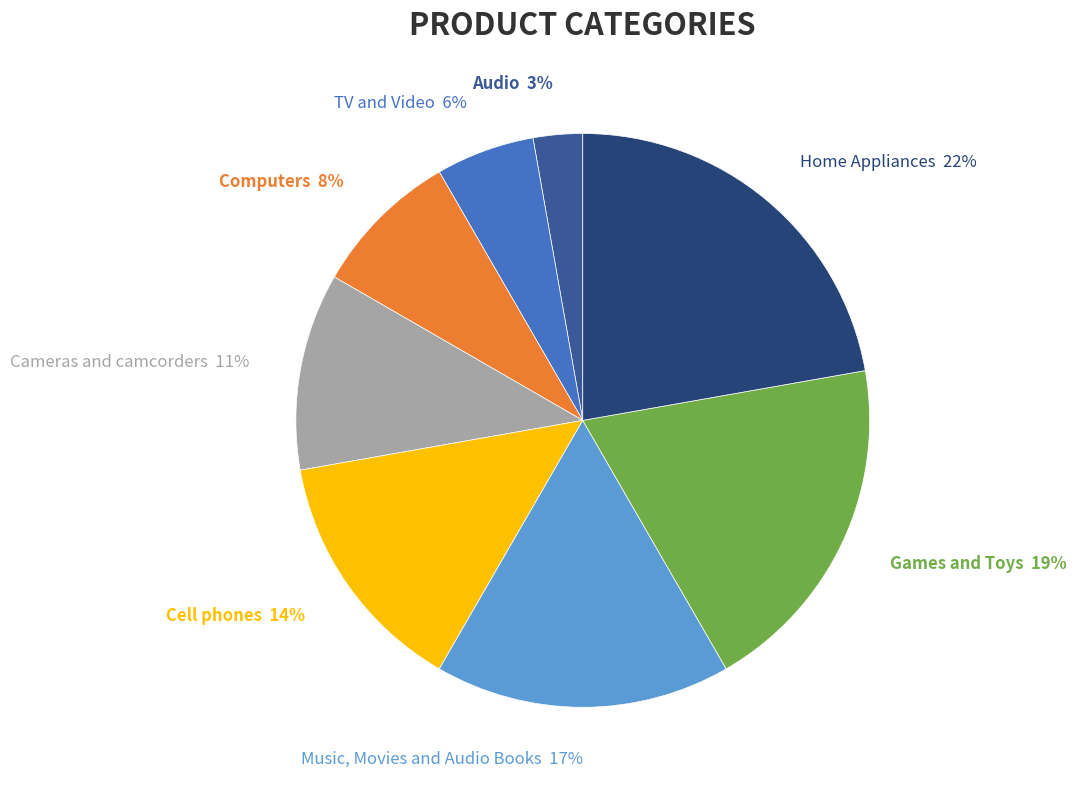

To the nearest percent, what portion does Home Appliances represent?

22%